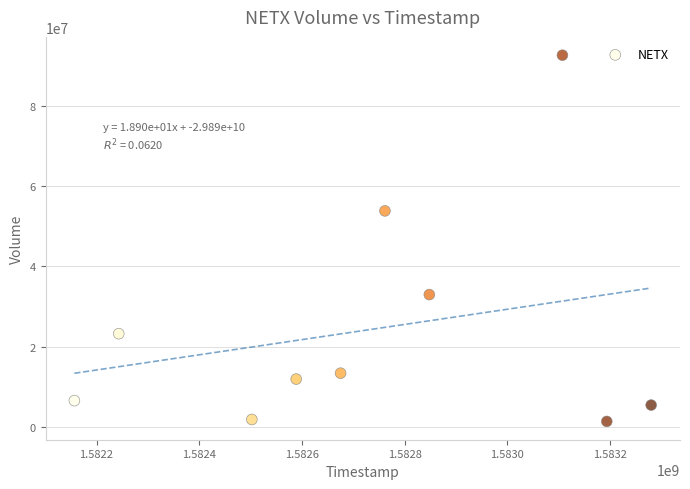

What is the average X value?

1582735680